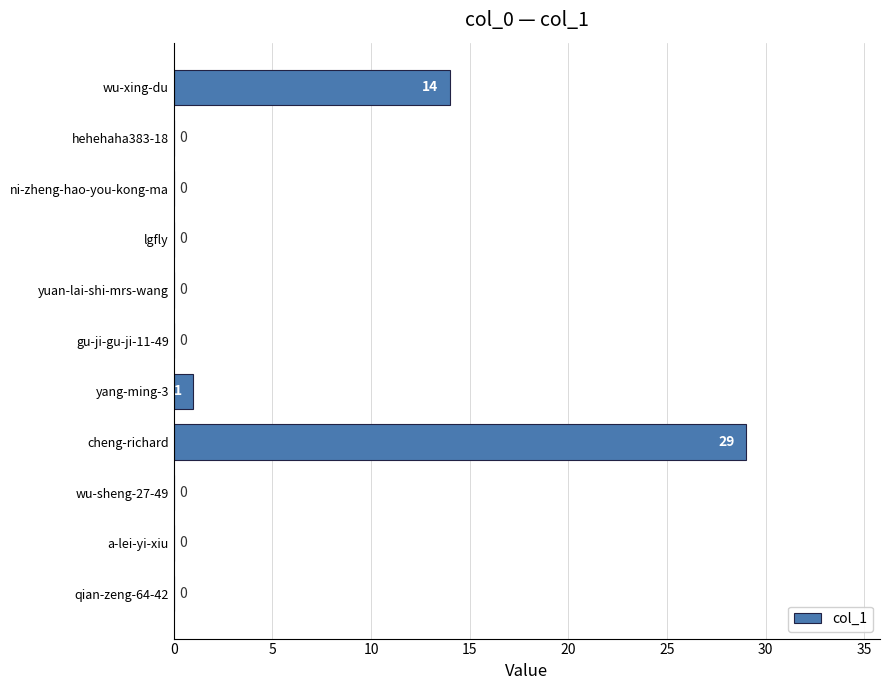

Where is the data nearest to the value 14?

wu-xing-du